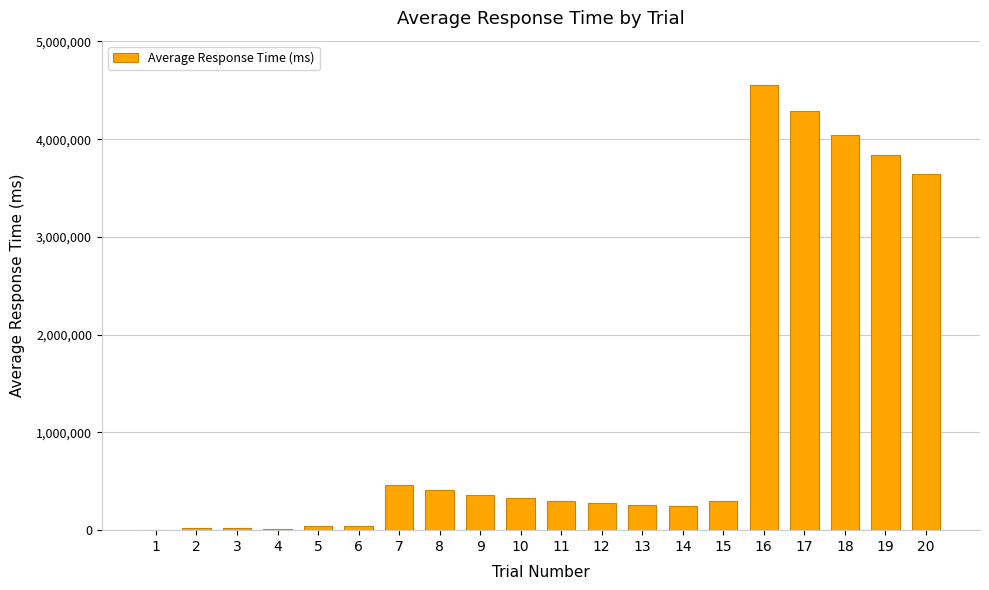

How many series are shown in this chart?

1